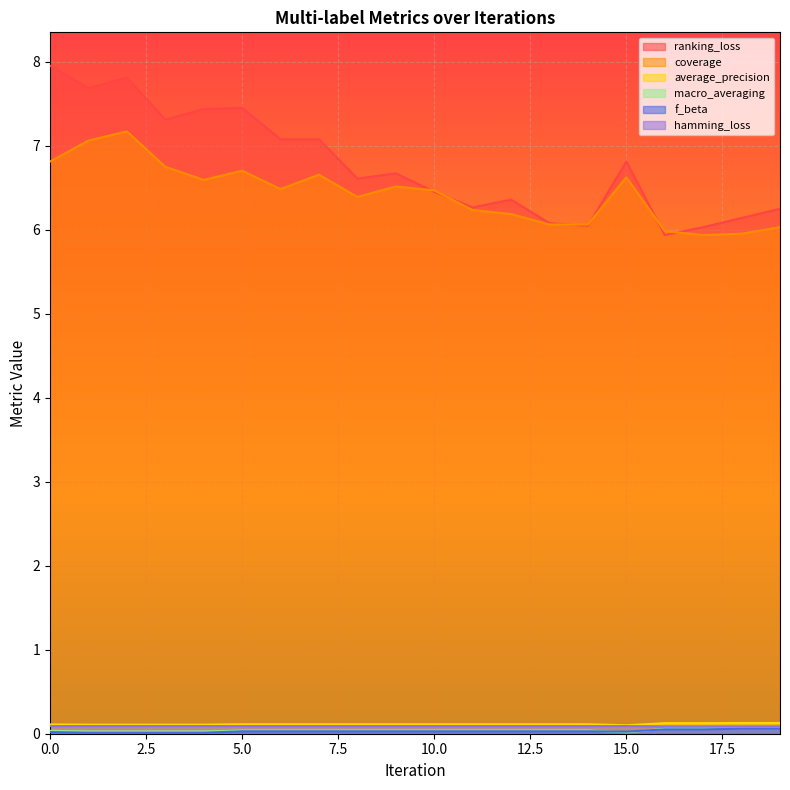

How many data points in ranking_loss are above 6?

19